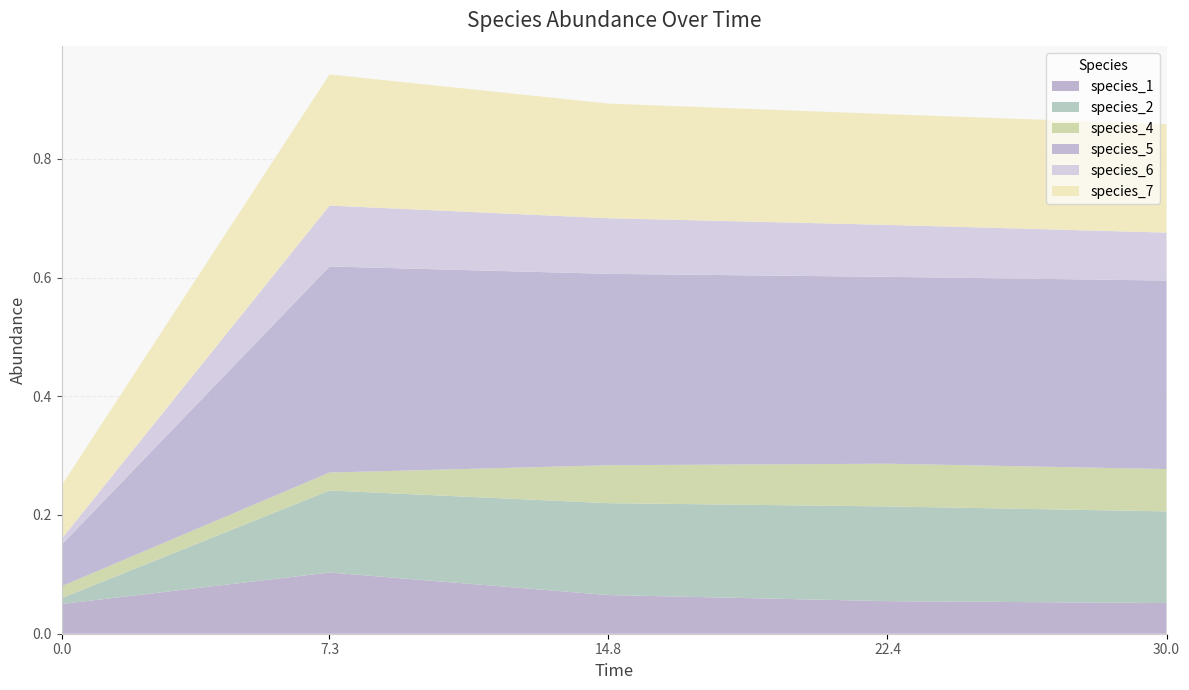

Reading left to right, list all the values displayed in this chart.

species_1: 0.0=0.1	7.272727272727273=0.1	14.84848484848485=0.1	22.424242424242426=0.1	30.0=0.1
species_2: 0.0=0.0	7.272727272727273=0.1	14.84848484848485=0.2	22.424242424242426=0.2	30.0=0.2
species_4: 0.0=0.0	7.272727272727273=0.0	14.84848484848485=0.1	22.424242424242426=0.1	30.0=0.1
species_5: 0.0=0.1	7.272727272727273=0.3	14.84848484848485=0.3	22.424242424242426=0.3	30.0=0.3
species_6: 0.0=0.0	7.272727272727273=0.1	14.84848484848485=0.1	22.424242424242426=0.1	30.0=0.1
species_7: 0.0=0.1	7.272727272727273=0.2	14.84848484848485=0.2	22.424242424242426=0.2	30.0=0.2